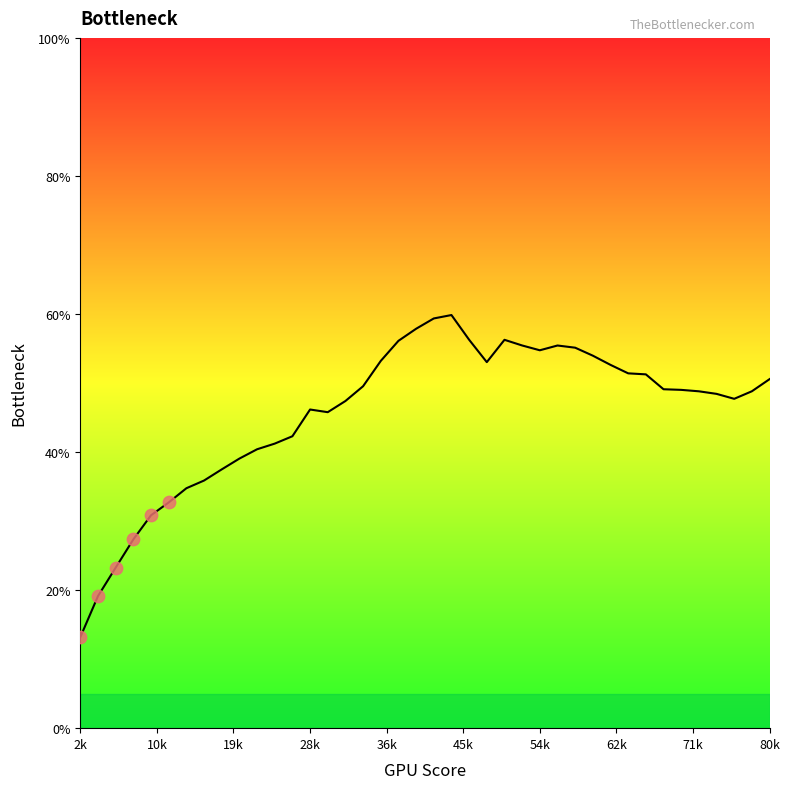

What is the greatest value displayed?

59.8